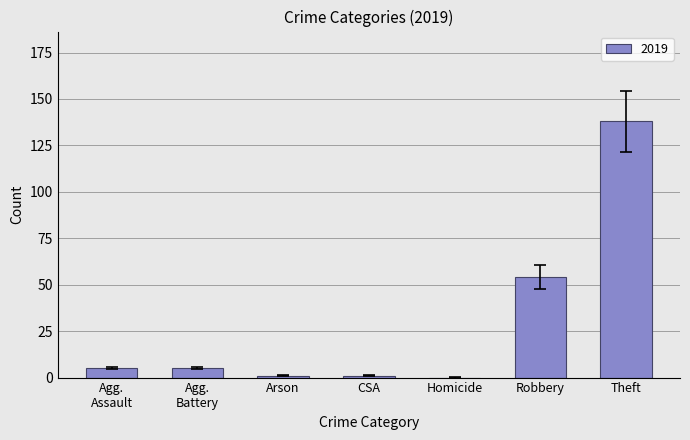

Count the number of data series in this chart.

1